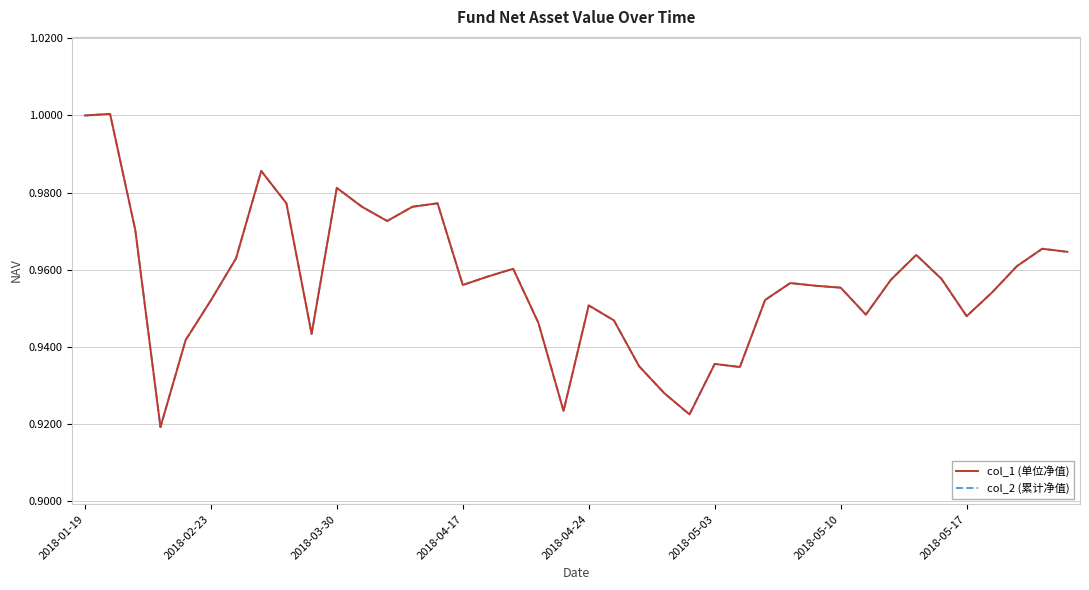

List the labels in order of col_2 (累计净值) value, smallest first.

2018-04-17, 24, 19, 23, 26, 22, 25, 2018-04-24, 9, 18, 21, 35, 31, 20, 2018-05-03, 27, 36, 30, 29, 15, 28, 32, 34, 16, 17, 37, 2018-05-10, 33, 39, 38, 2018-03-30, 12, 11, 13, 8, 14, 10, 2018-05-17, 2018-01-19, 2018-02-23